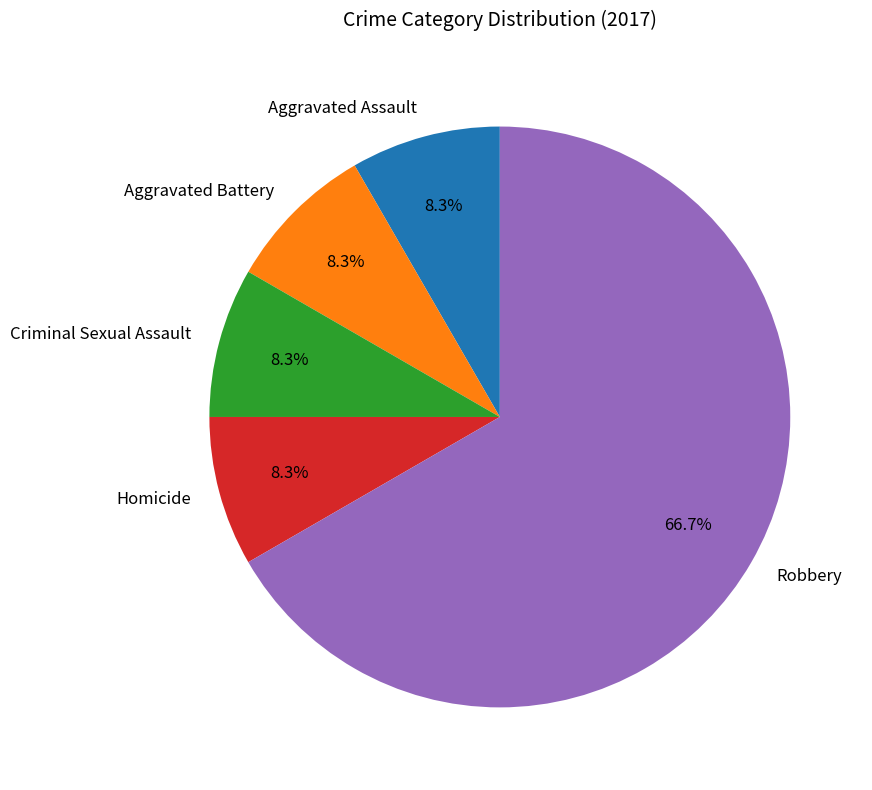

To the nearest percent, what is the average slice percentage?

20%